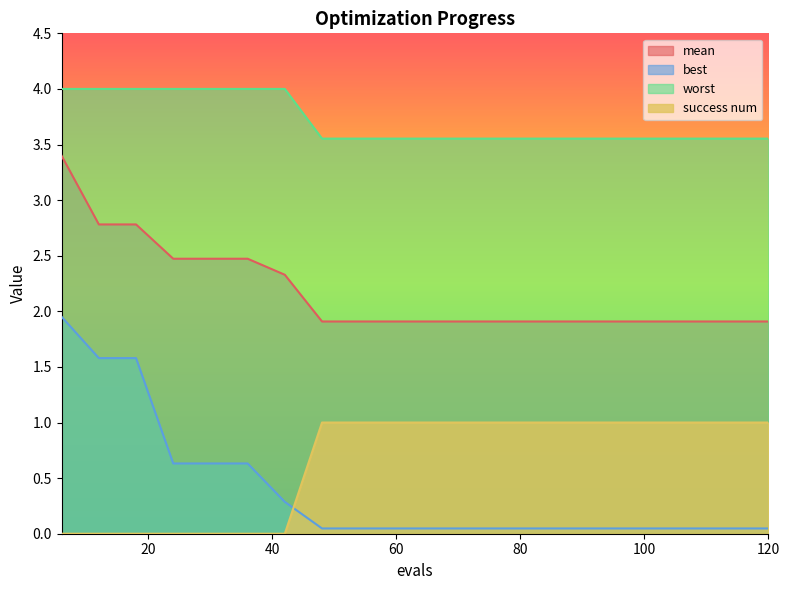

Reading right to left, list all the values displayed in this chart.

mean: 1.9	1.9	1.9	1.9	1.9	1.9	1.9	1.9	1.9	1.9	1.9	1.9	1.9	2.3	2.5	2.5	2.5	2.8	2.8	3.4
best: 0.0	0.0	0.0	0.0	0.0	0.0	0.0	0.0	0.0	0.0	0.0	0.0	0.0	0.3	0.6	0.6	0.6	1.6	1.6	2.0
worst: 3.6	3.6	3.6	3.6	3.6	3.6	3.6	3.6	3.6	3.6	3.6	3.6	3.6	4.0	4.0	4.0	4.0	4.0	4.0	4.0
success num: 1.0	1.0	1.0	1.0	1.0	1.0	1.0	1.0	1.0	1.0	1.0	1.0	1.0	0.0	0.0	0.0	0.0	0.0	0.0	0.0